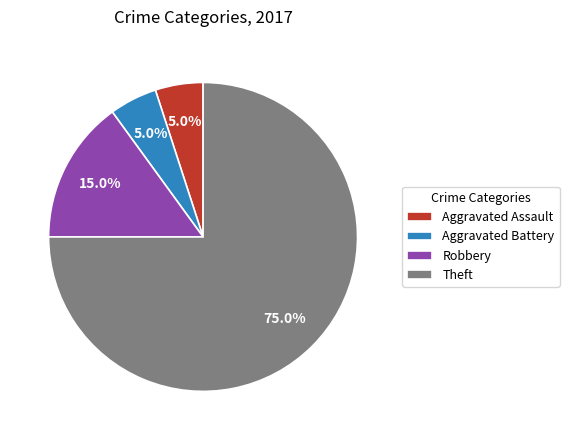

Do Aggravated Assault and Robbery together represent more than half of the pie?

No